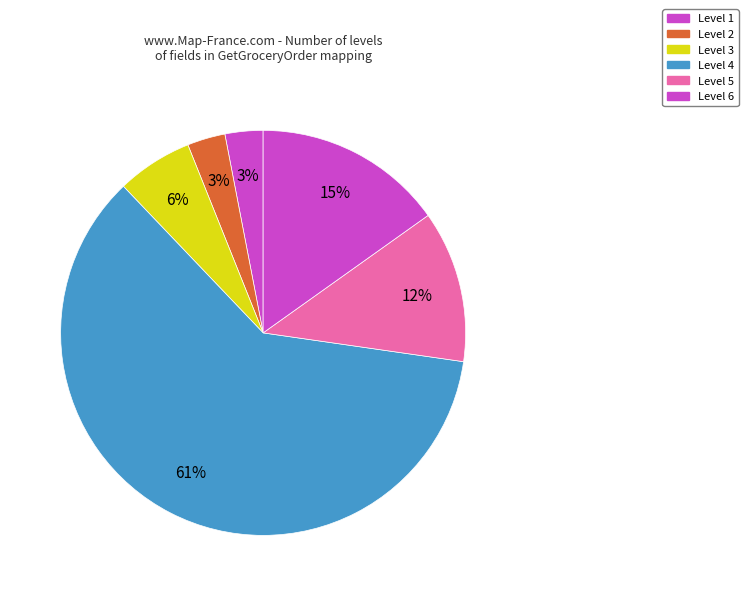

How many segments does this pie chart have?

6